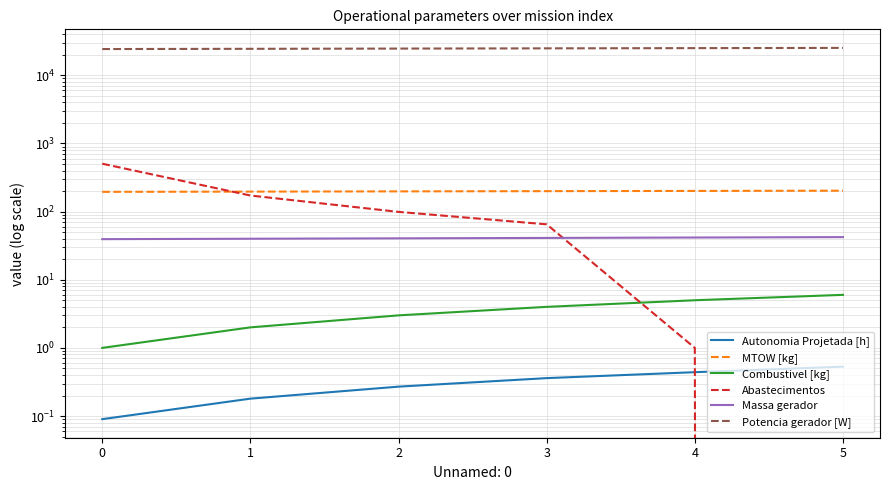

Rank the series by their maximum value, from lowest to highest.

Autonomia Projetada [h], Combustivel [kg], Massa gerador, MTOW [kg], Abastecimentos, Potencia gerador [W]